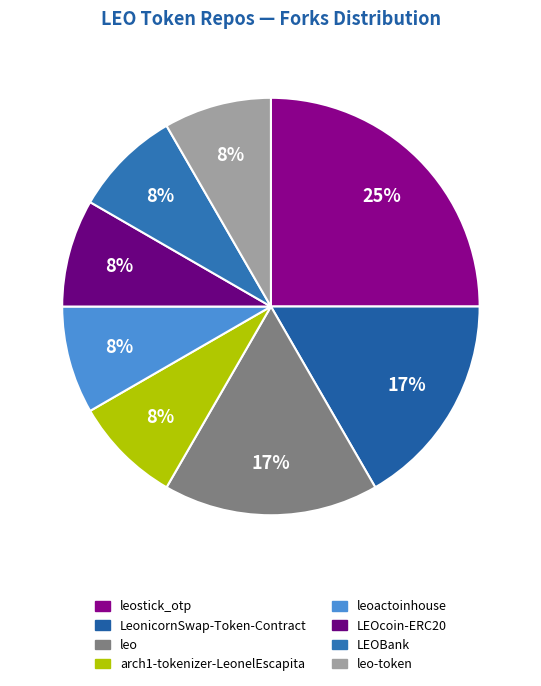

How many segments does this pie chart have?

8